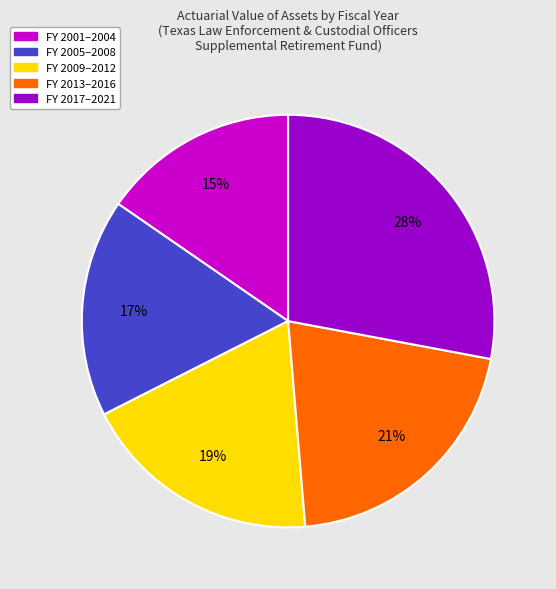

To the nearest percent, what is the average slice percentage?

20%